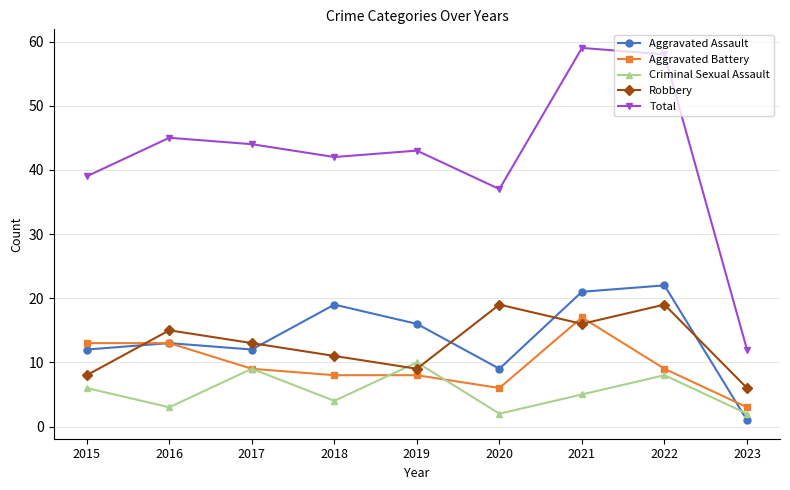

Read the Total value at 2022, to the nearest 5.

60